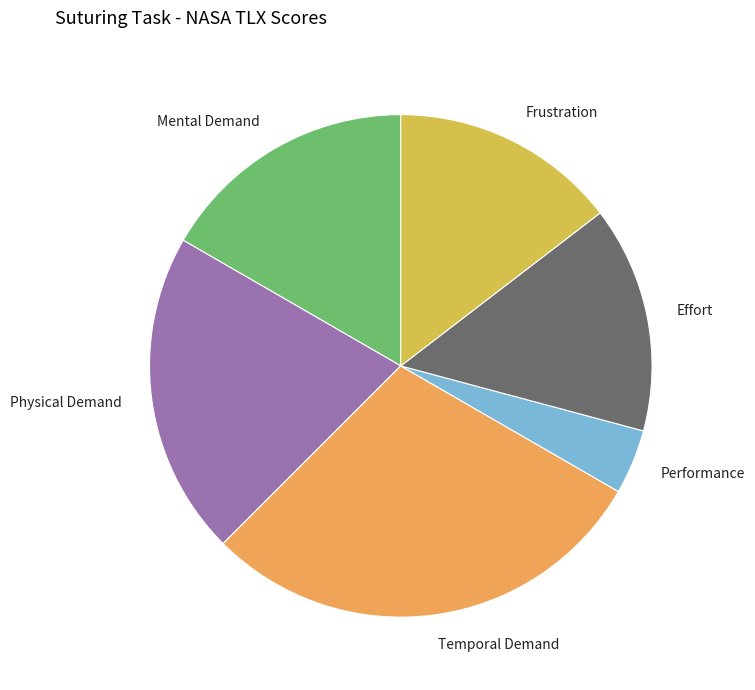

Count the number of slices in the pie.

6